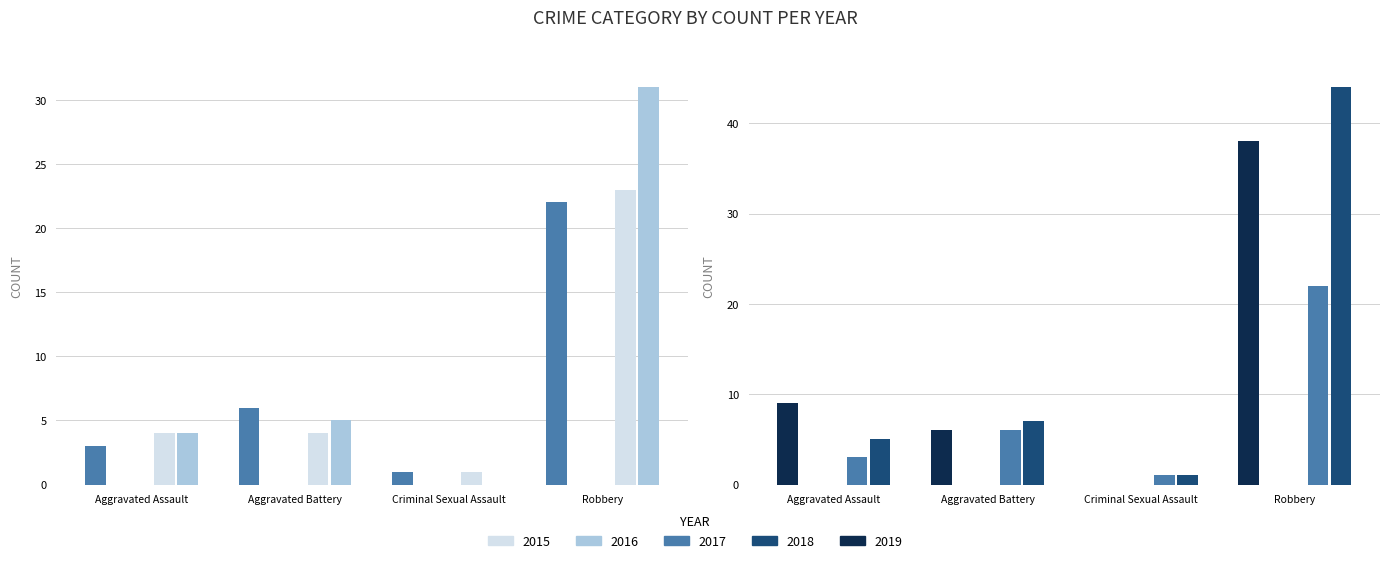

What is the lowest value of the 2017 series?

1